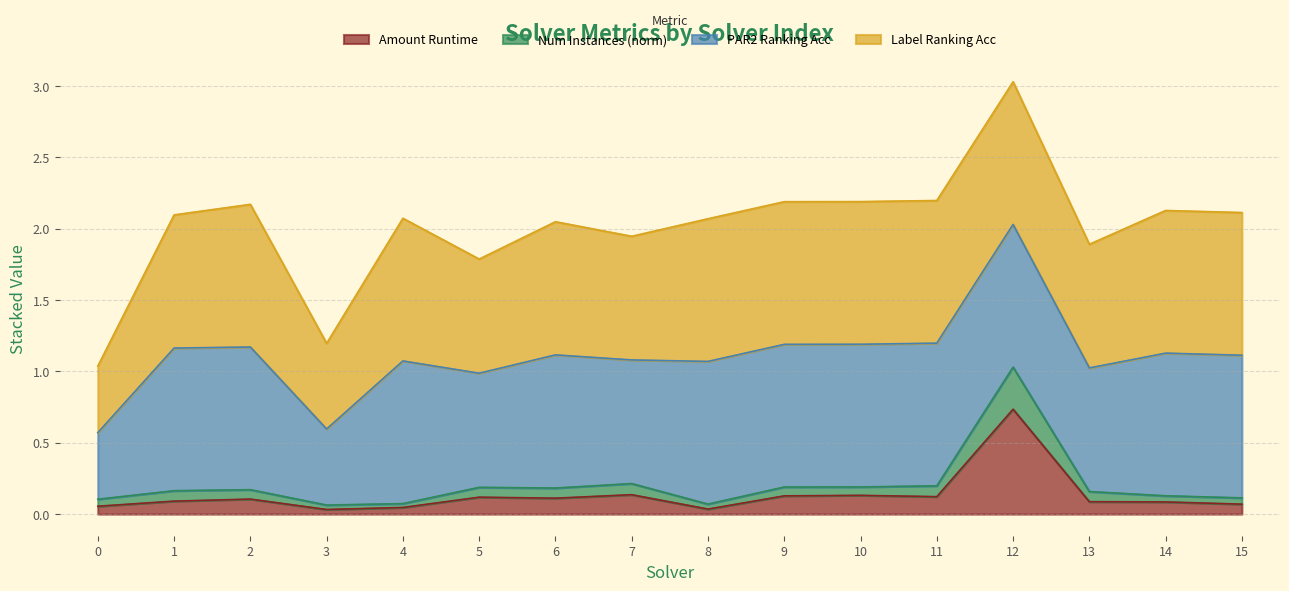

What are all the series names shown in the legend?

Amount Runtime, Num Instances (norm), PAR2 Ranking Acc, Label Ranking Acc